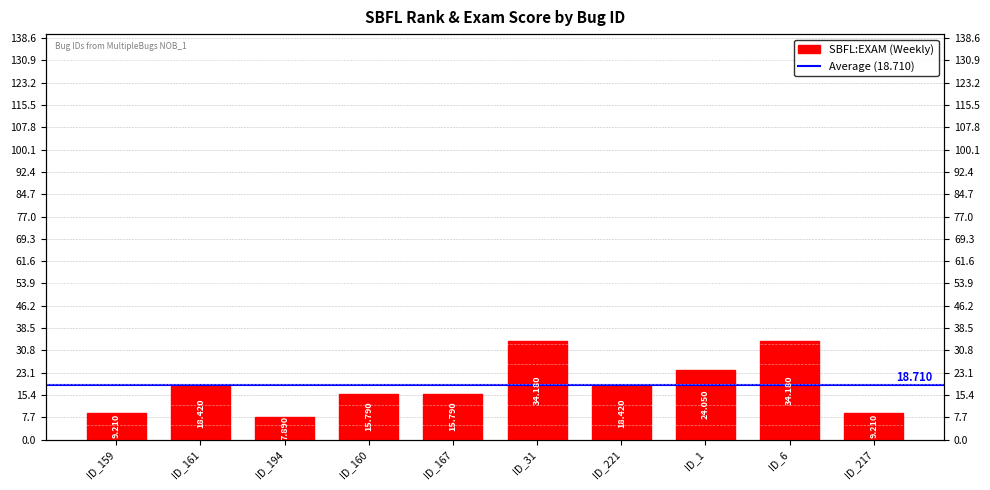

Reading left to right, transcribe all the data shown in this chart.

ID_159=9.2	ID_161=18.4	ID_194=7.9	ID_160=15.8	ID_167=15.8	ID_31=34.2	ID_221=18.4	ID_1=24.1	ID_6=34.2	ID_217=9.2